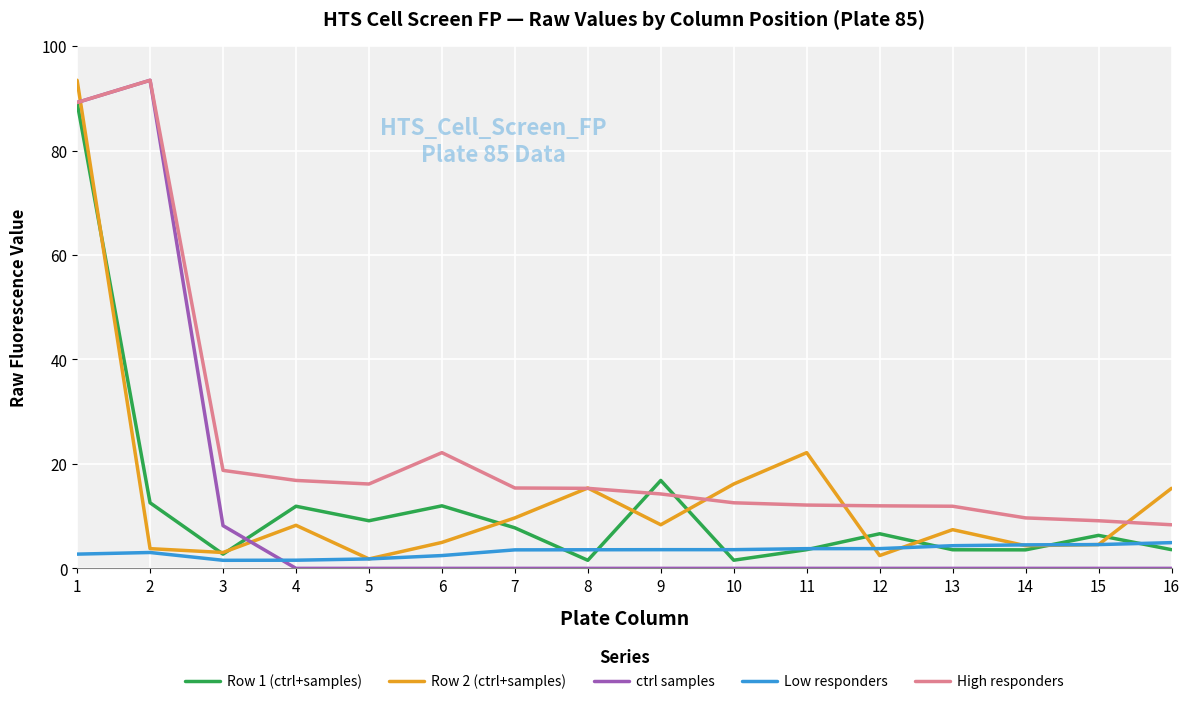

The Low responders series shows 2.7 at 1. True or false?

True